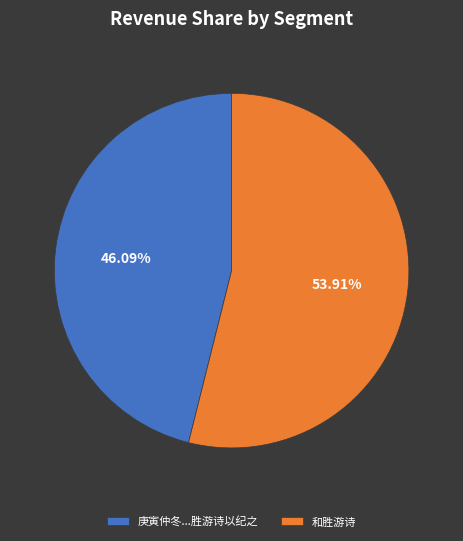

Is there a majority slice in this chart?

Yes